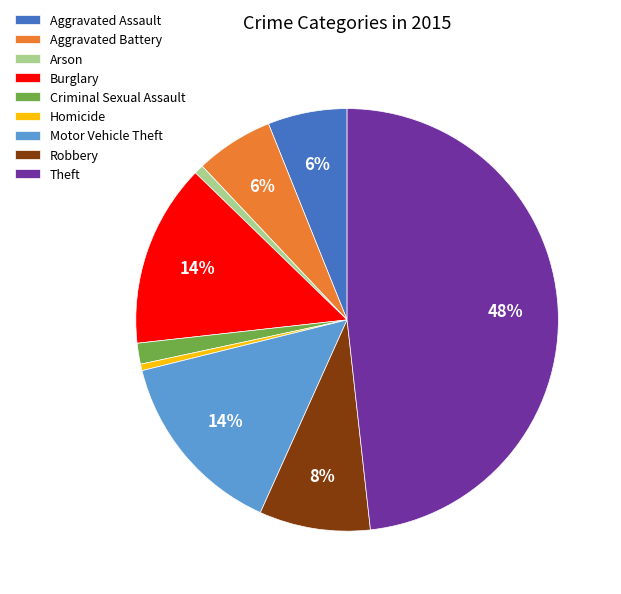

Between Burglary and Homicide, which is larger?

Burglary